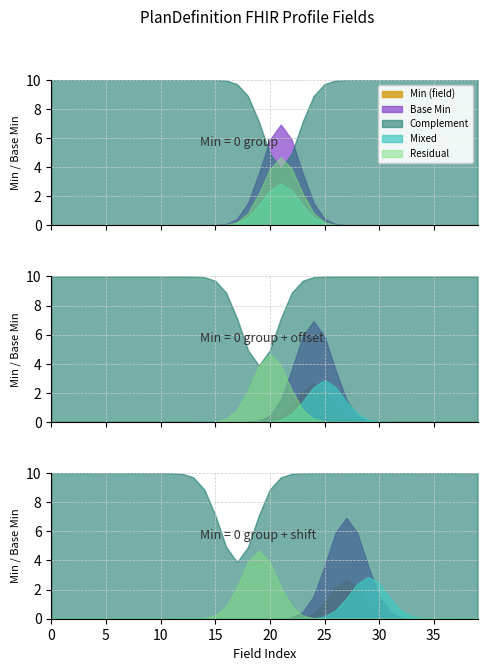

Is it true that the value at 0 is 0?

True